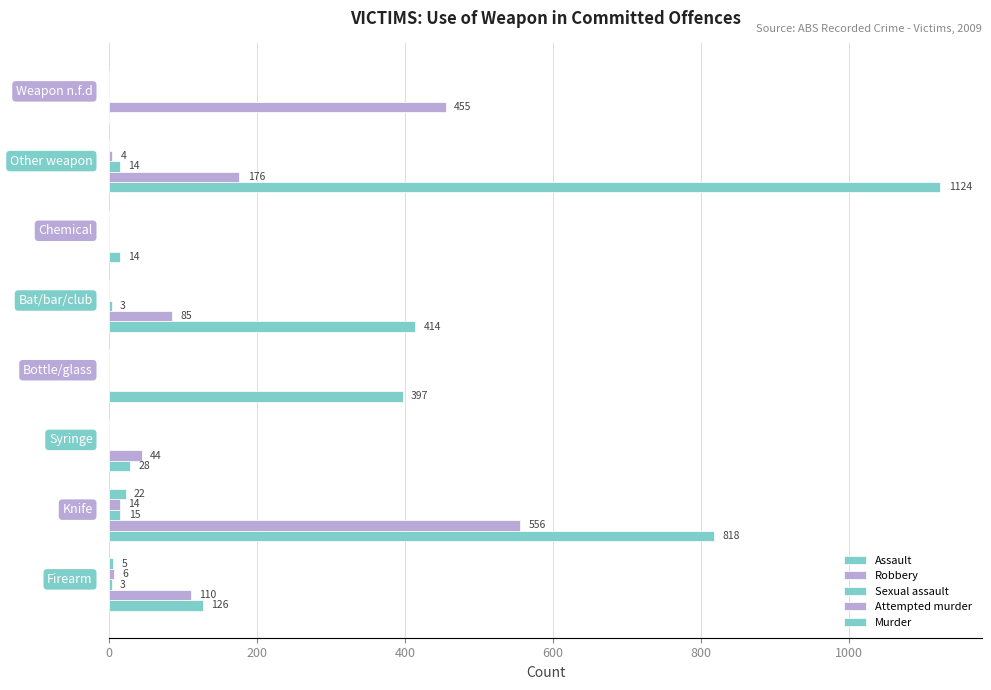

How many data points does each series have?

8